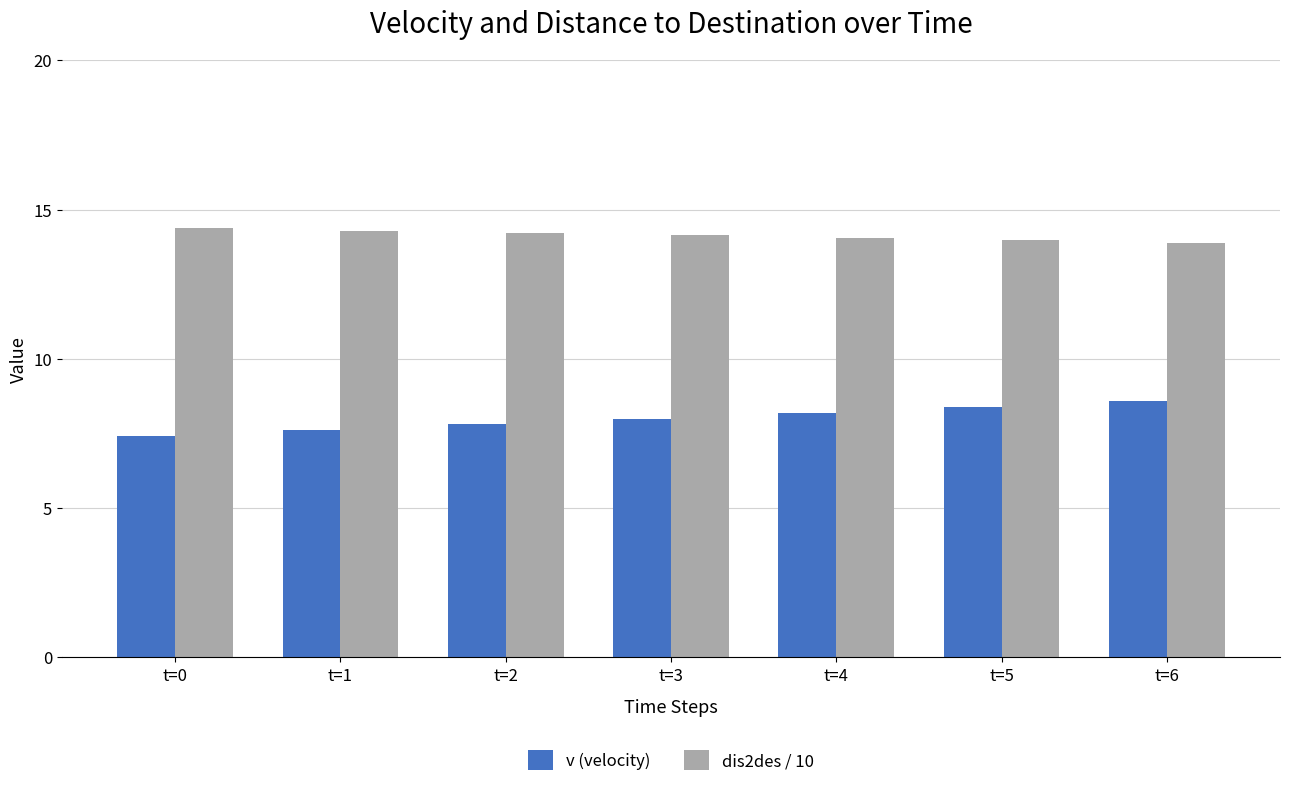

Which series has the widest spread of values?

v (velocity)